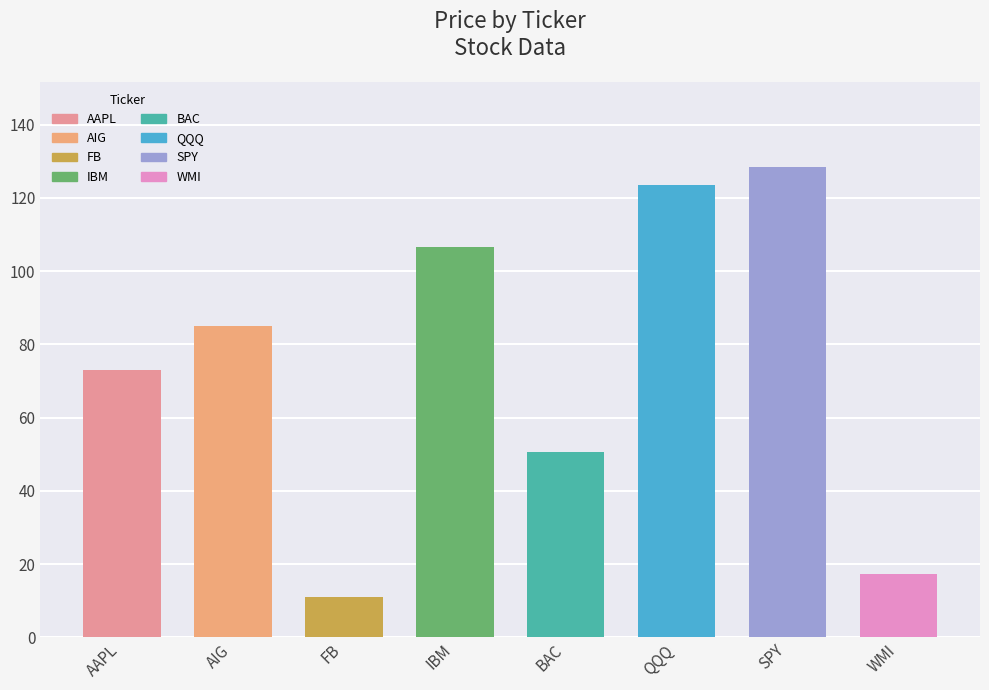

Which label corresponds to the smallest value in the chart?

FB